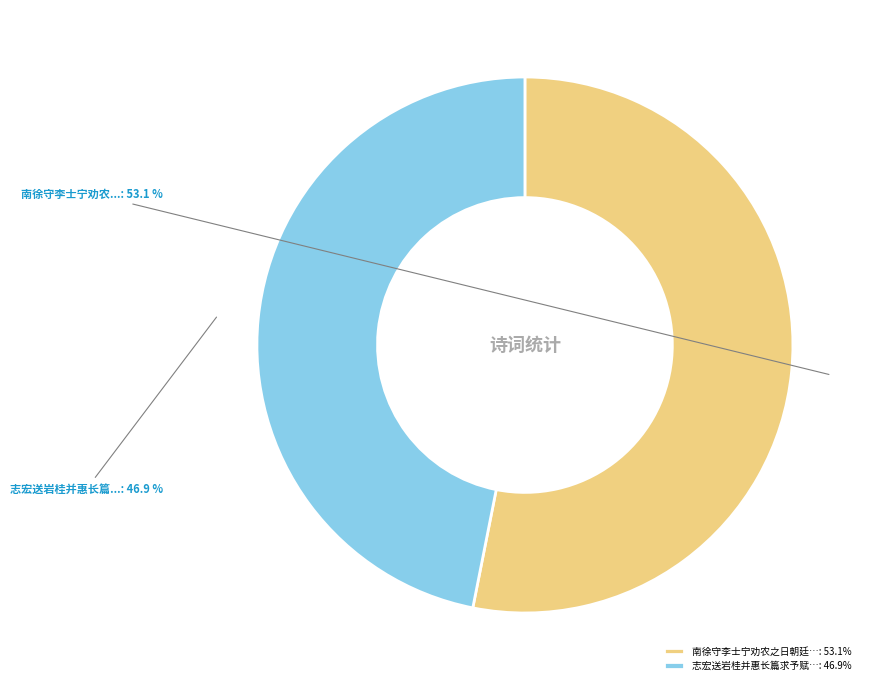

Between 南徐守李士宁劝农之日朝廷…: 53.1% and 志宏送岩桂并惠长篇求予赋…: 46.9%, which is larger?

南徐守李士宁劝农之日朝廷…: 53.1%